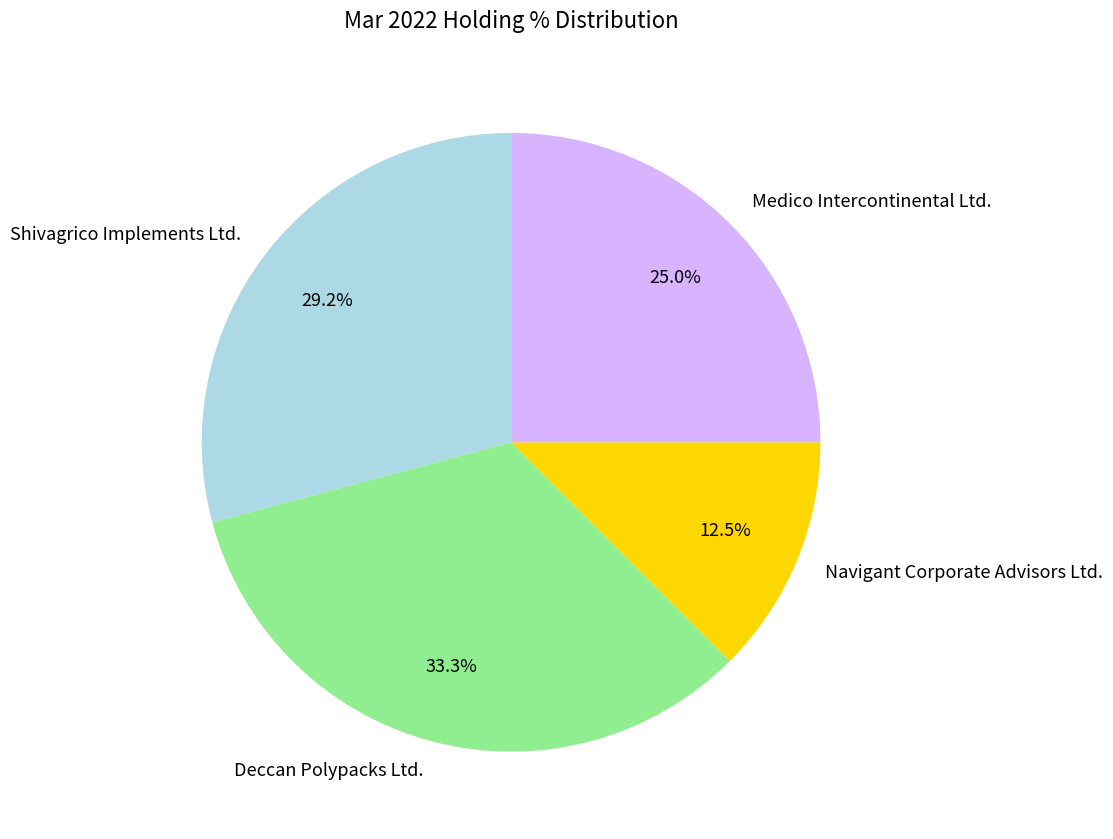

Is the sum of Shivagrico Implements Ltd. and Medico Intercontinental Ltd. greater than half?

Yes